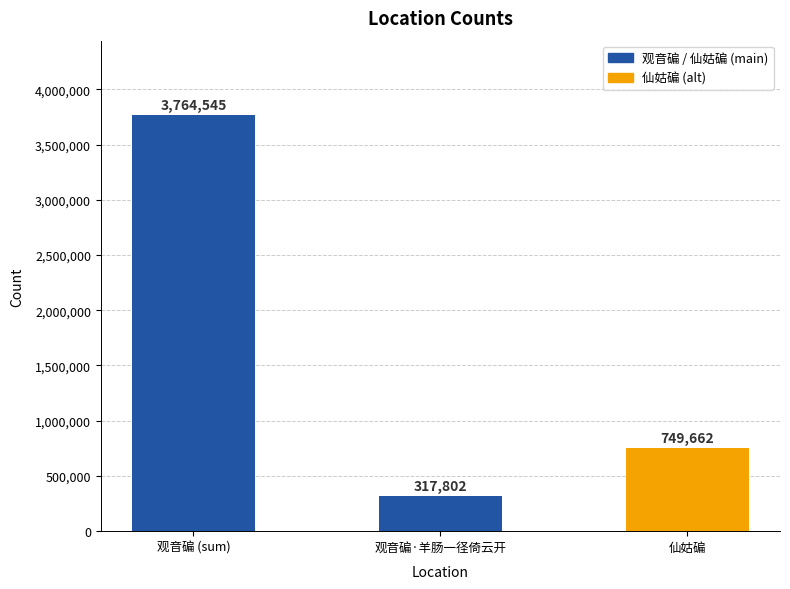

What is the smallest value displayed?

317802